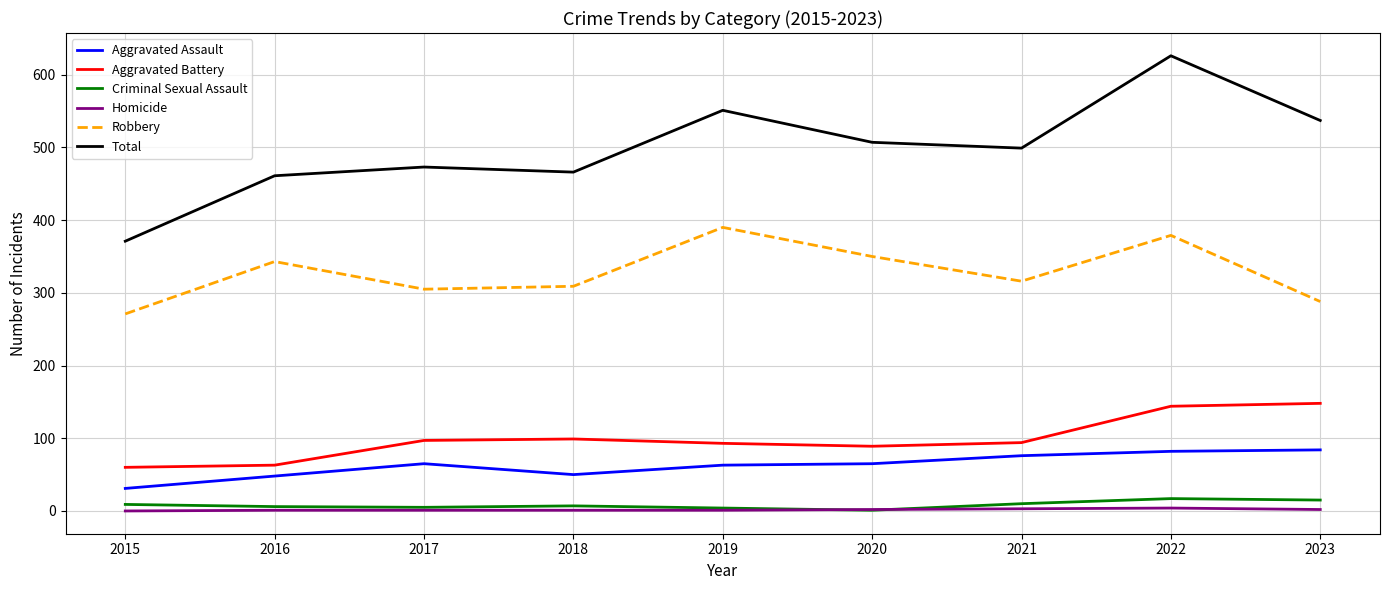

At which label is Total closest to 498?

2021